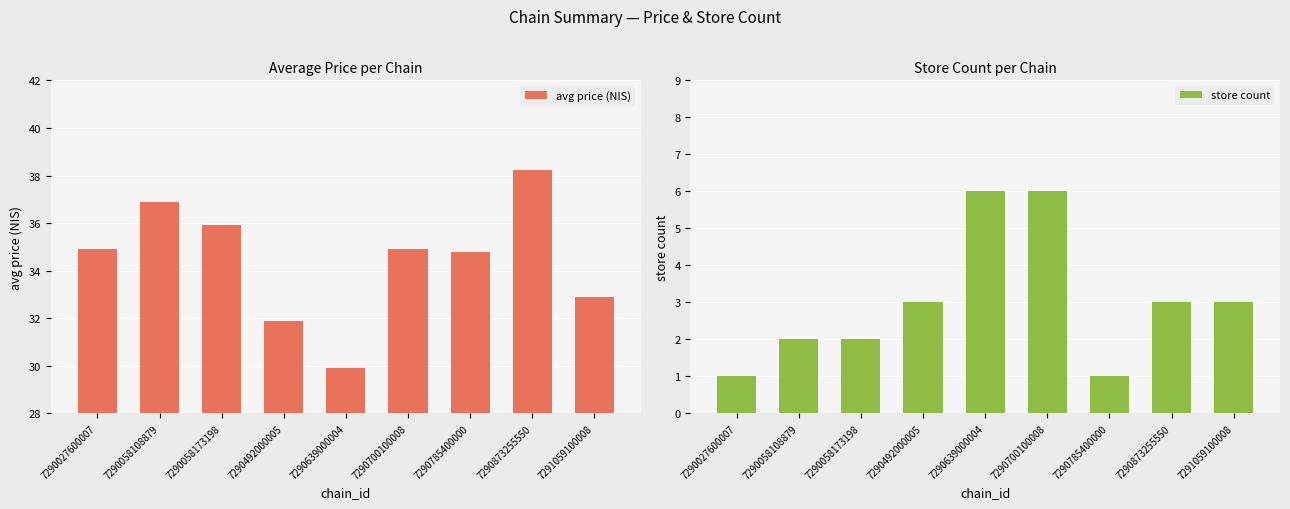

Which category has the highest value in the store count series?

7290639000004